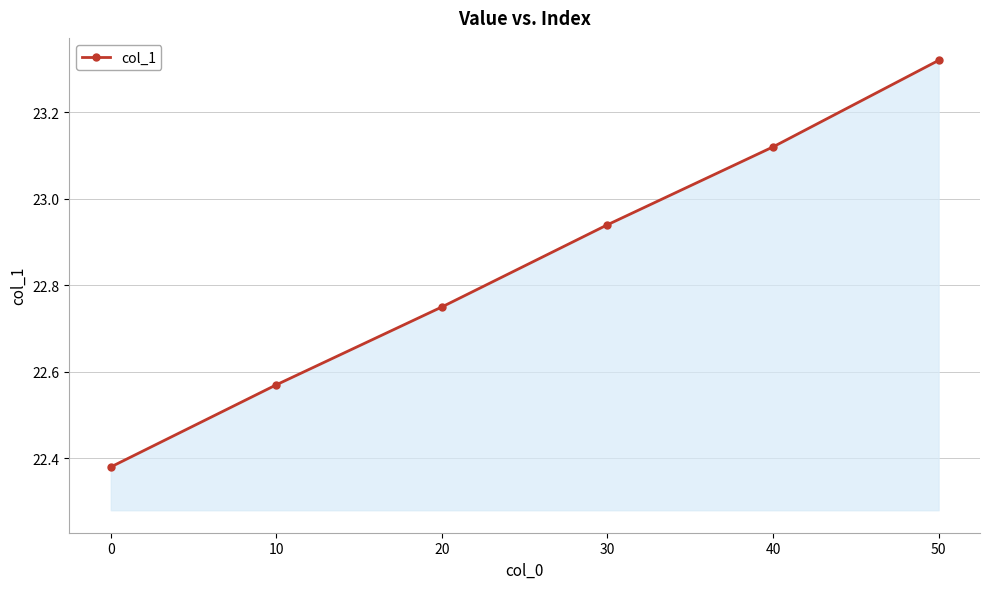

What is the sum of all values?

137.1